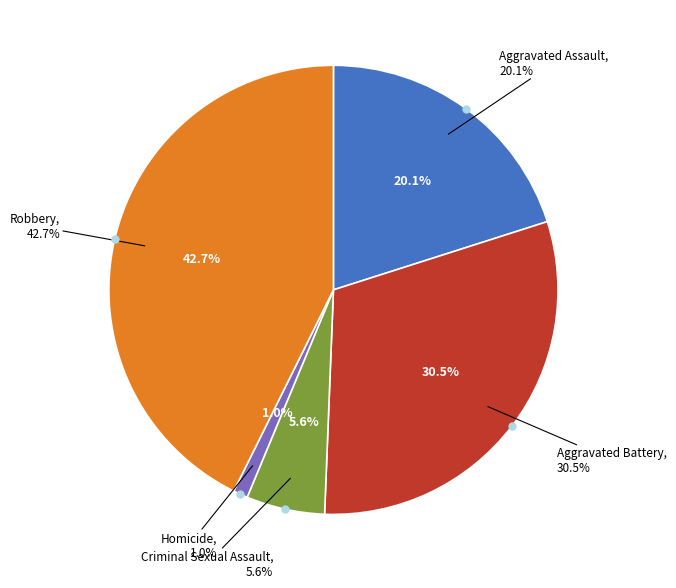

Which slice is the smallest?

Homicide